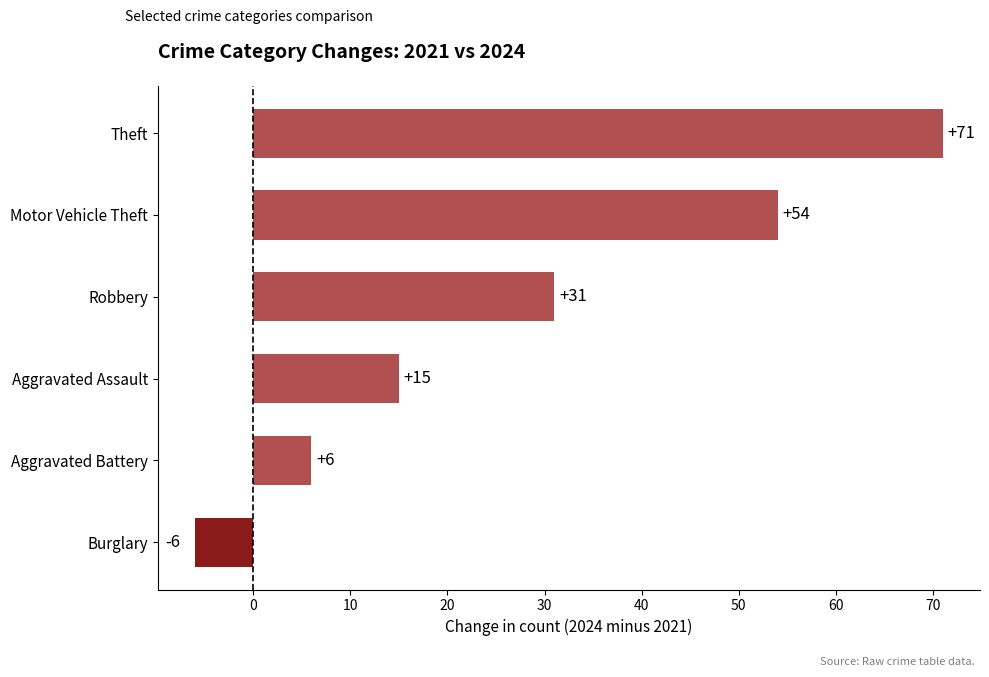

How many data points does each series have?

6